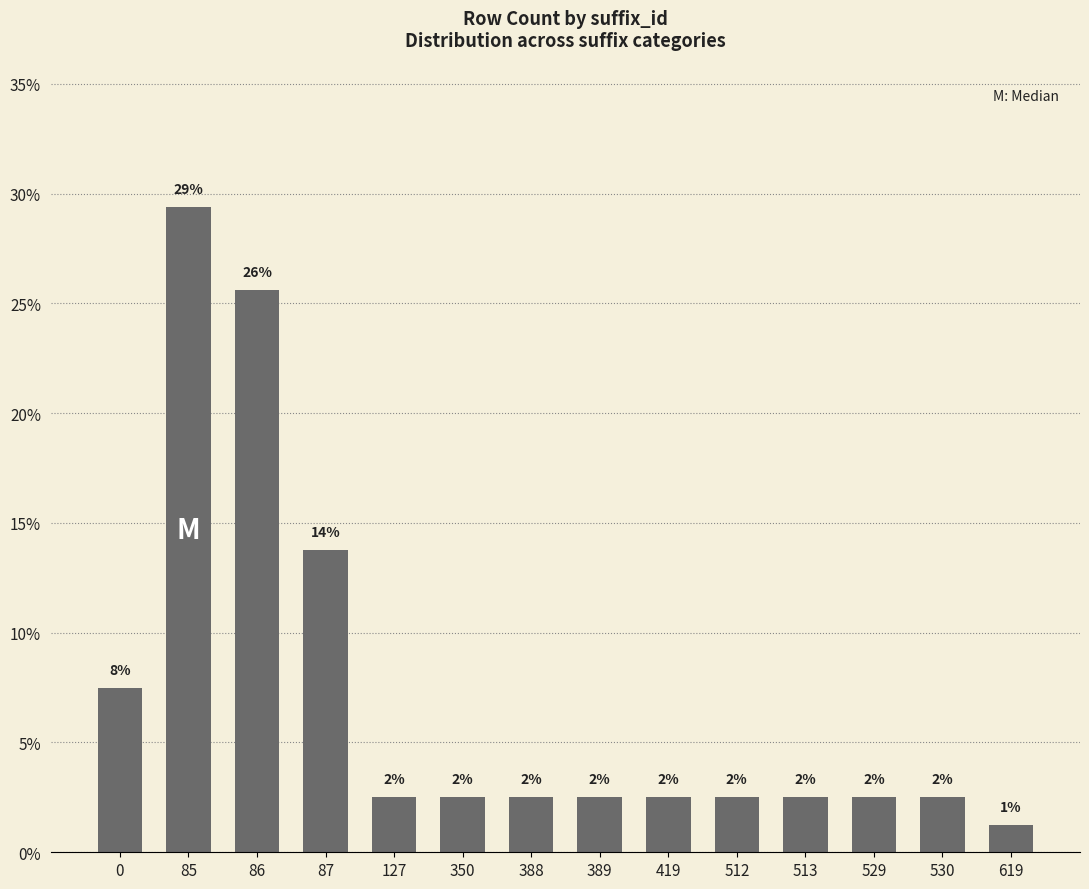

Are the bars horizontal?

No